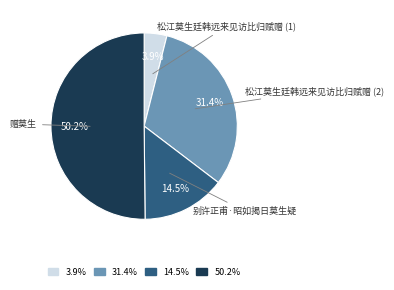

How many segments does this pie chart have?

4